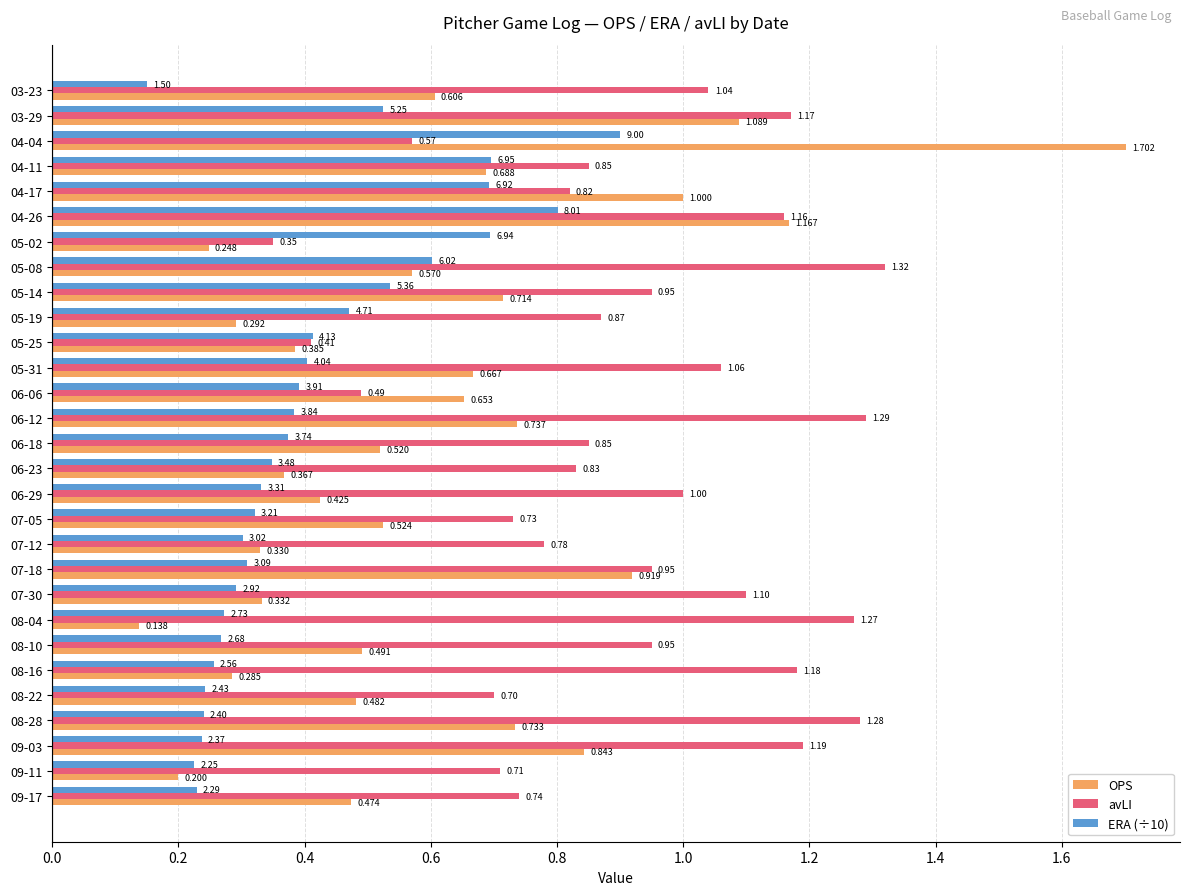

At which category is the sum across all series the highest?

04-04